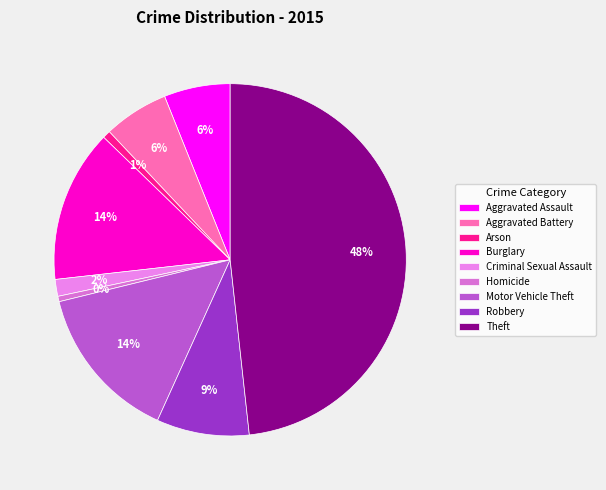

To the nearest percent, what percentage of the pie is Theft?

48%